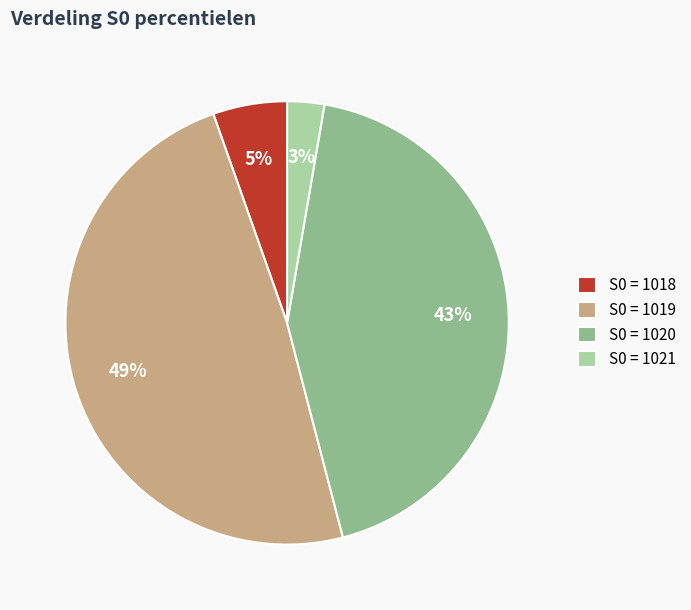

True or false: S0 = 1021 accounts for 3% of the total.

True